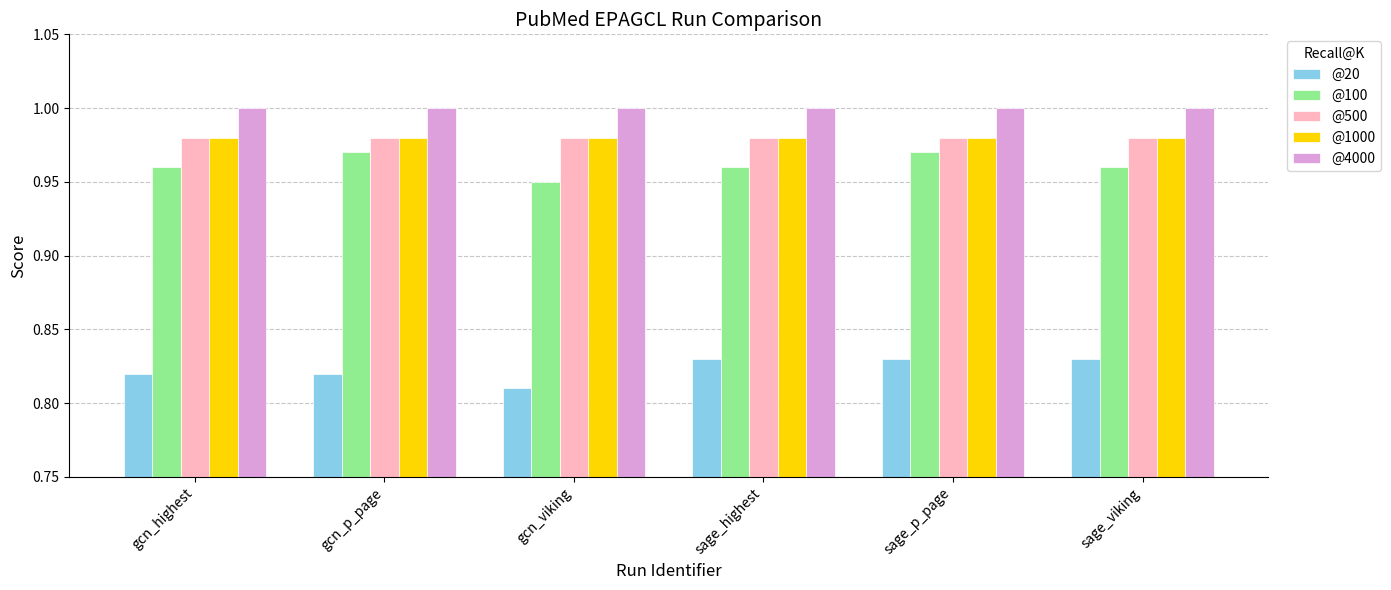

Which series has the largest total across all categories?

@4000